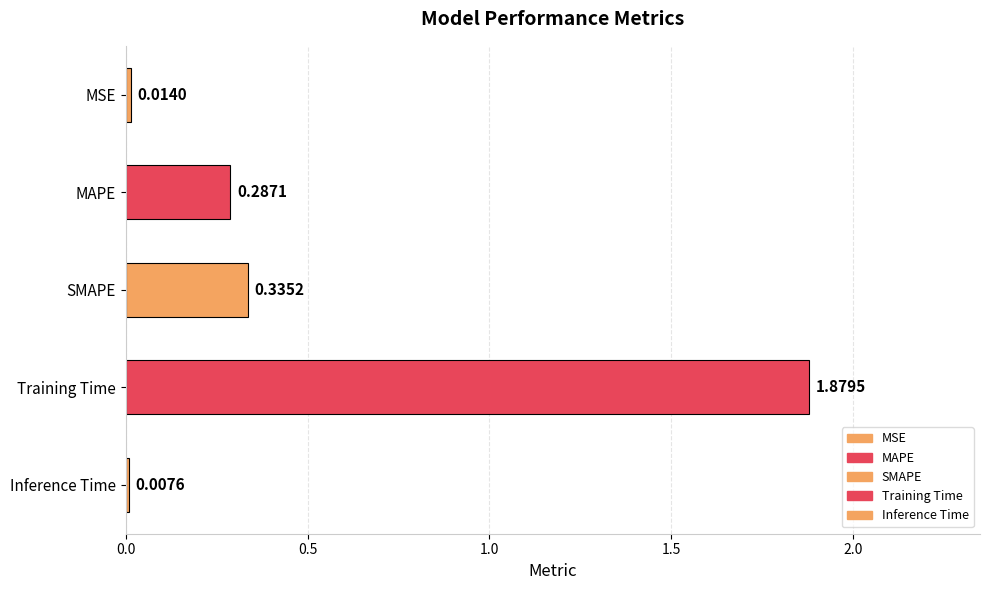

Does the chart contain stacked bars?

No